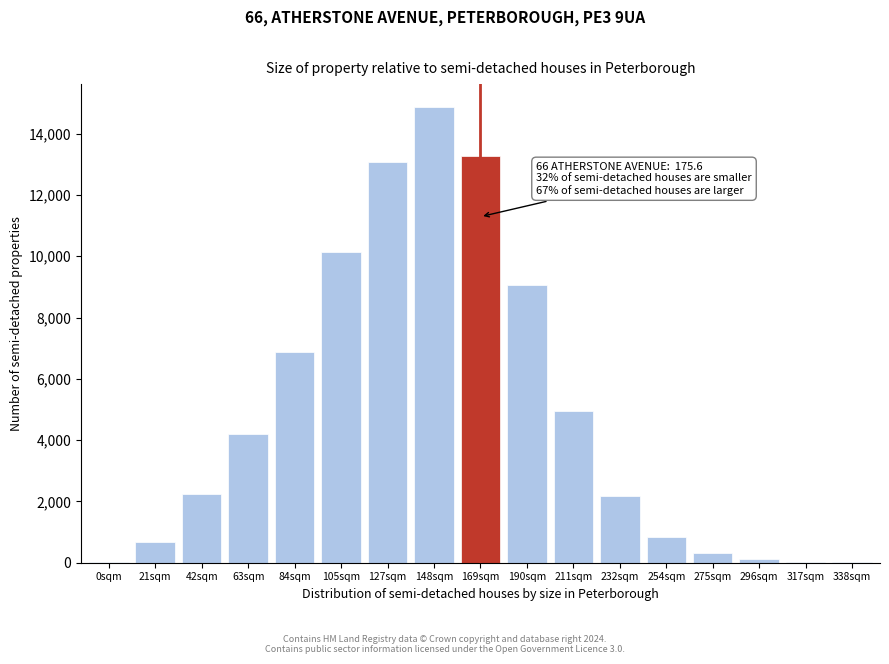

Is it true that the value at 84sqm is 6886?

True